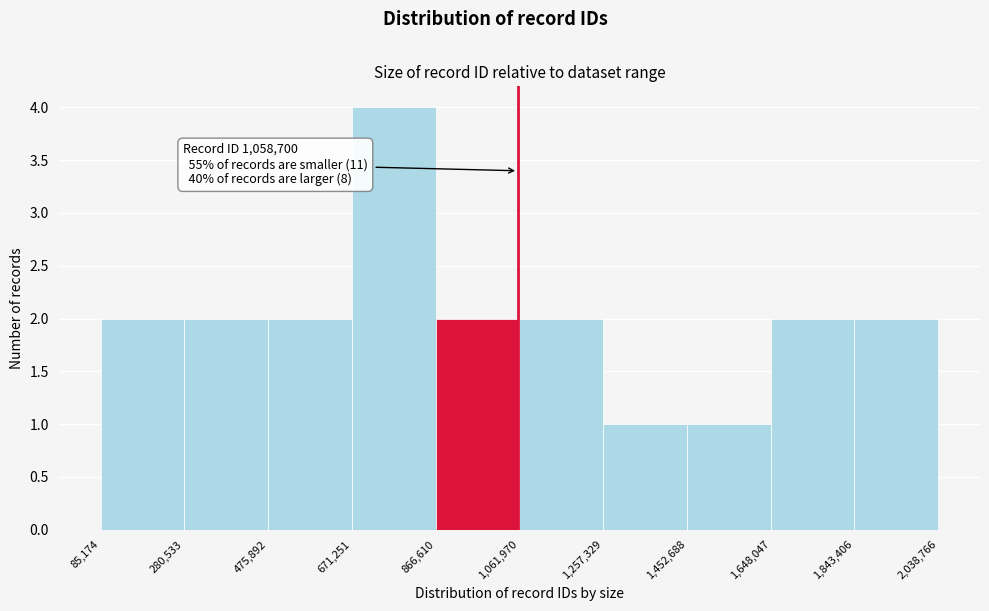

Over which range of the x-axis is the bar tallest?

671,251 to 866,610